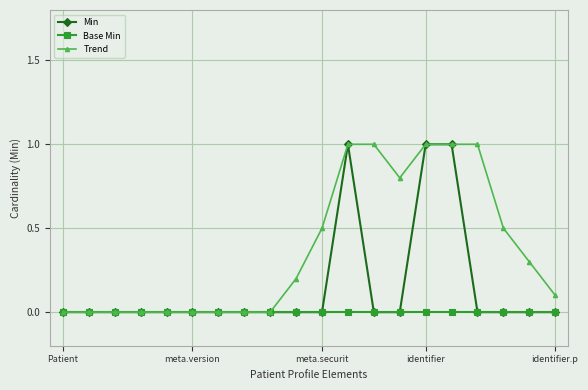

What is the highest value of the Trend series?

1.0